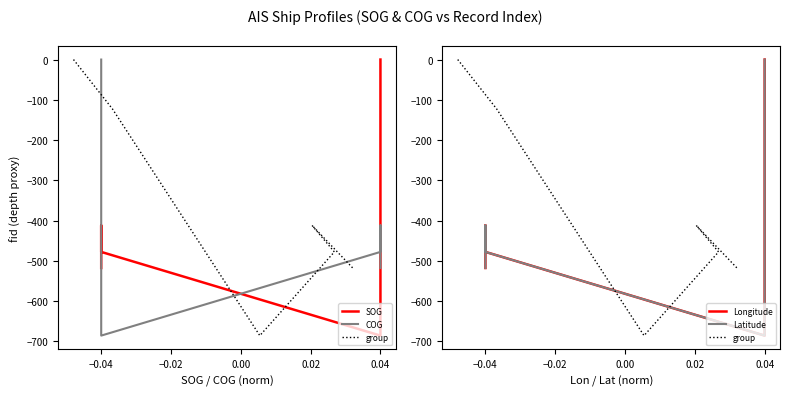

Does the chart display data point markers on the line(s)?

No